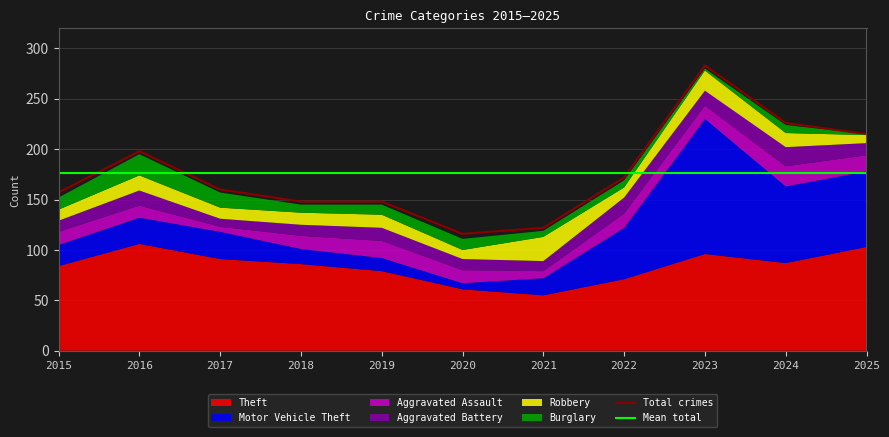

Which series has the largest total across all categories?

Total crimes